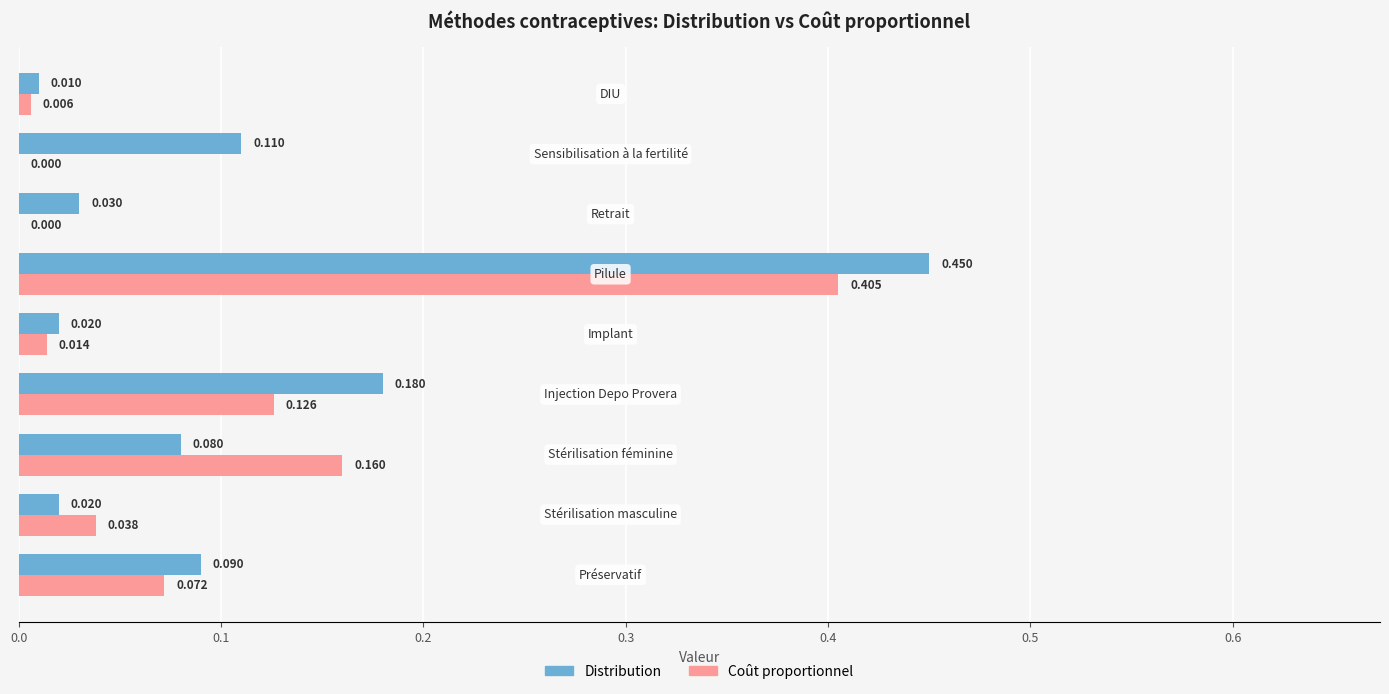

Which series has the largest total across all categories?

Distribution